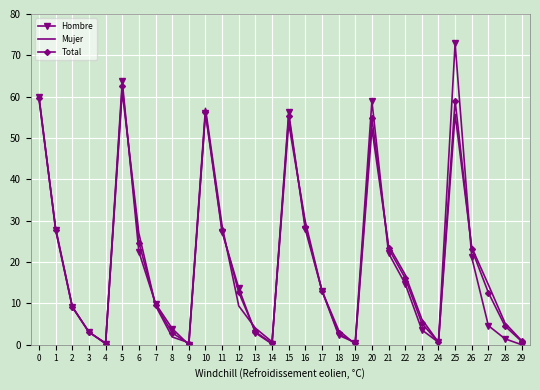

What is the total value across all series at 3?

9.2